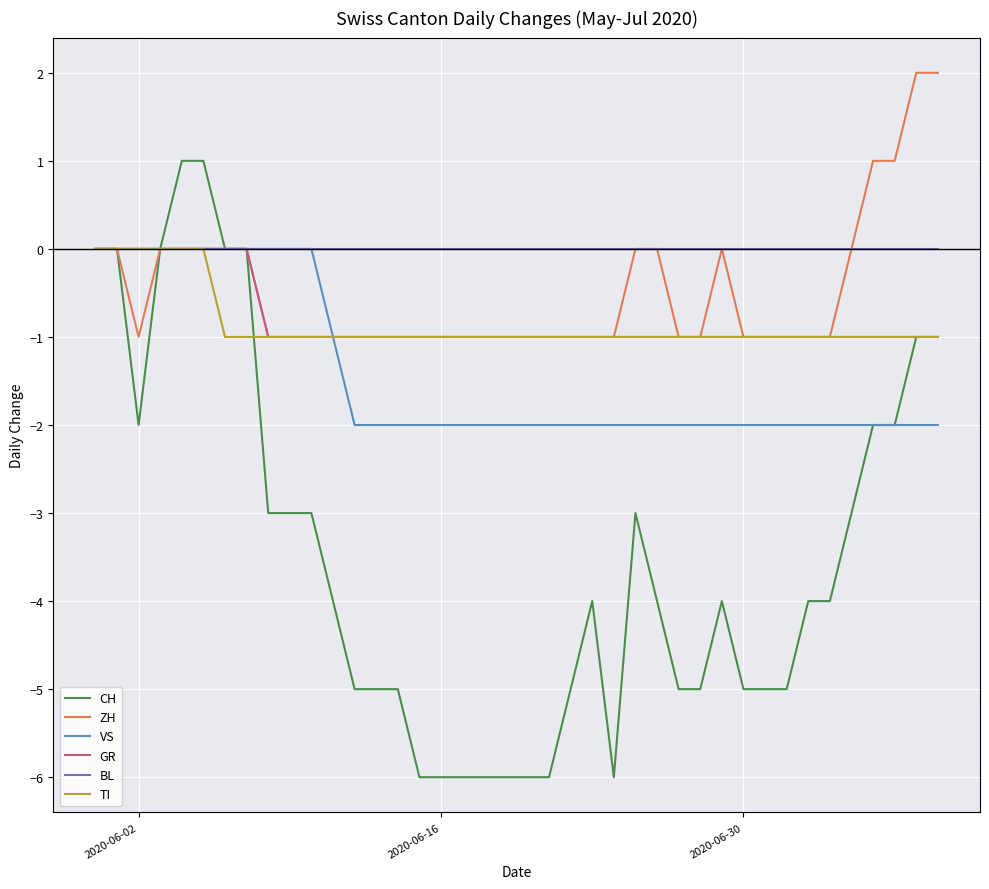

What is the smallest value displayed?

-6